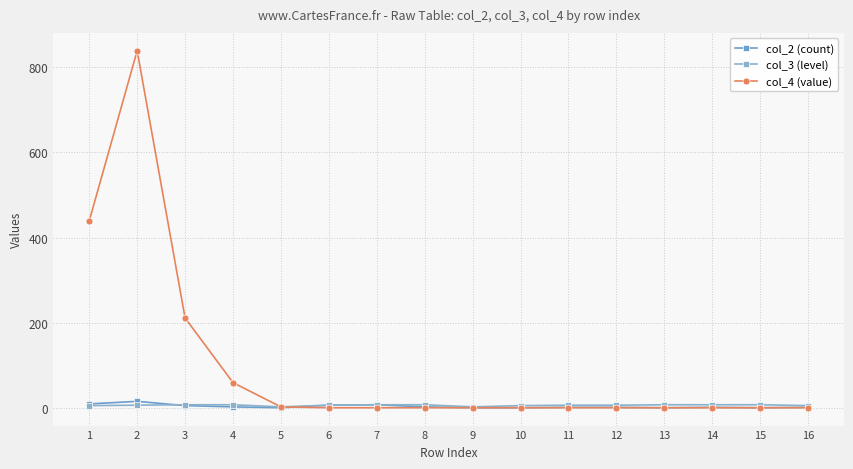

How many interior local peaks does the col_4 (value) series have?

1